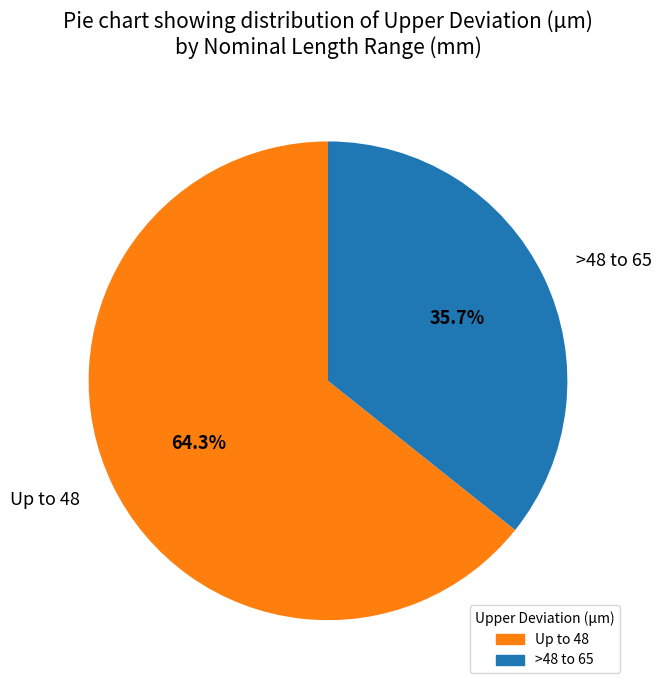

Does any single category account for the majority?

Yes